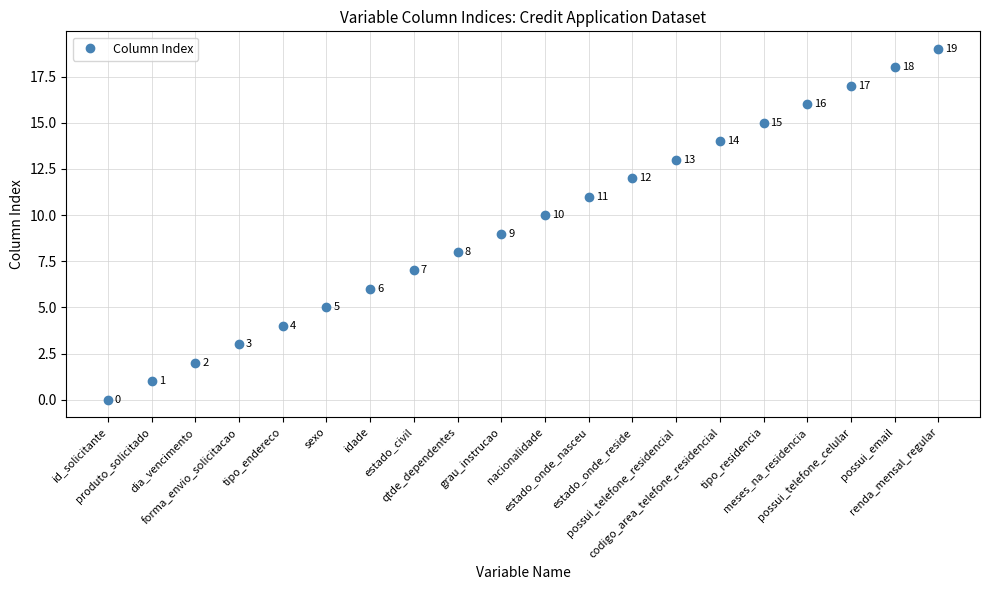

List the labels in order of value, smallest first.

id_solicitante, produto_solicitado, dia_vencimento, forma_envio_solicitacao, tipo_endereco, sexo, idade, estado_civil, qtde_dependentes, grau_instrucao, nacionalidade, estado_onde_nasceu, estado_onde_reside, possui_telefone_residencial, codigo_area_telefone_residencial, tipo_residencia, meses_na_residencia, possui_telefone_celular, possui_email, renda_mensal_regular